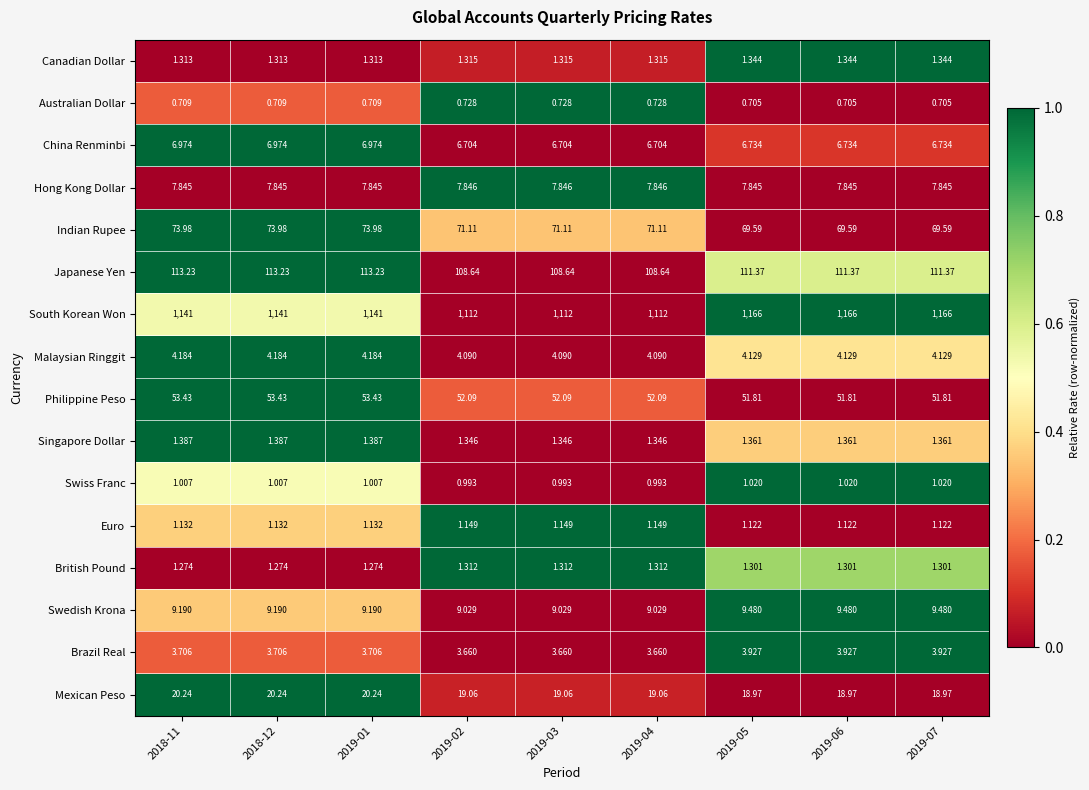

At how many categories does at least one series exceed 0?

9